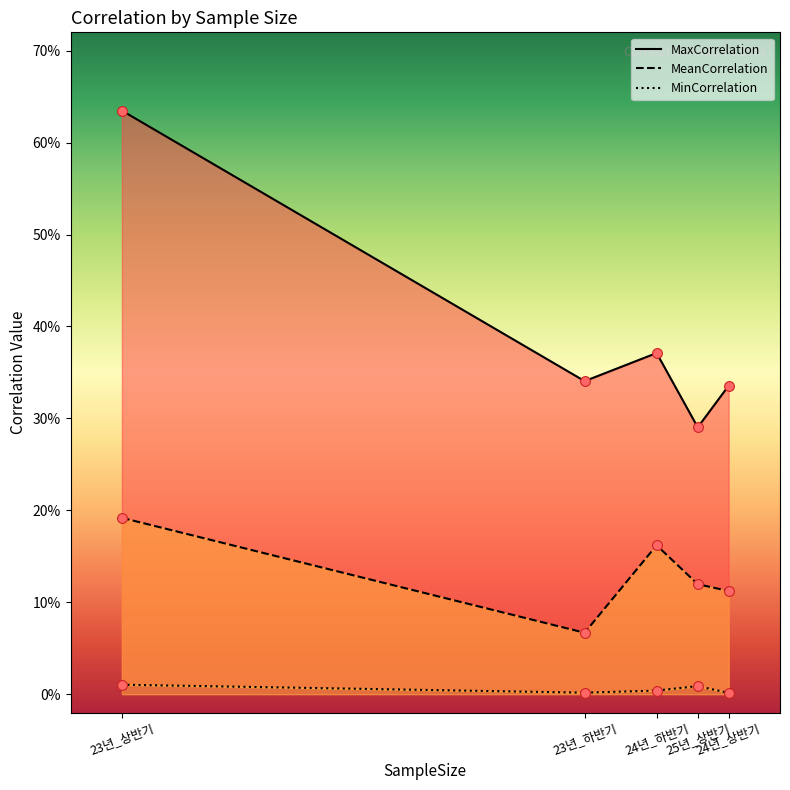

Which series reaches the minimum Y coordinate?

MinCorrelation